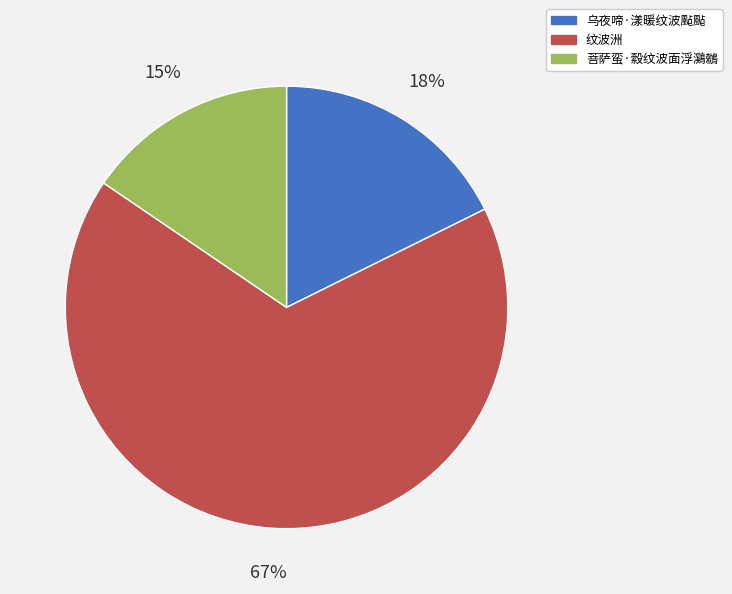

Does 菩萨蛮·縠纹波面浮鸂鶒 represent more than half of the total?

No